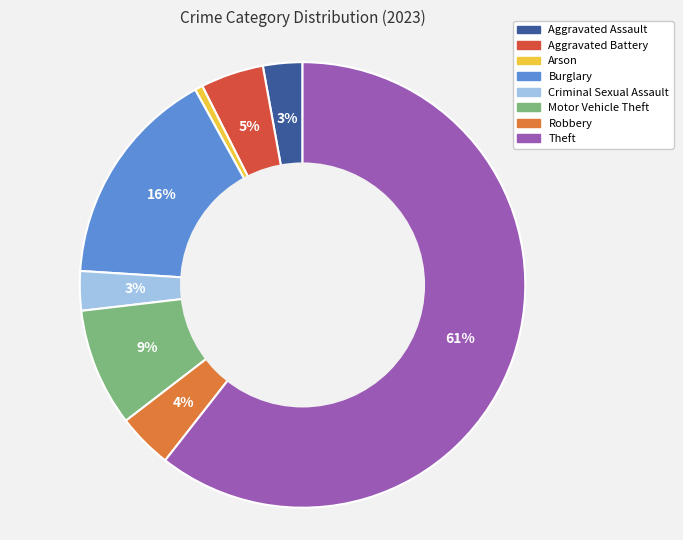

What is the ratio of the value at Aggravated Assault to the value at Motor Vehicle Theft?

0.3